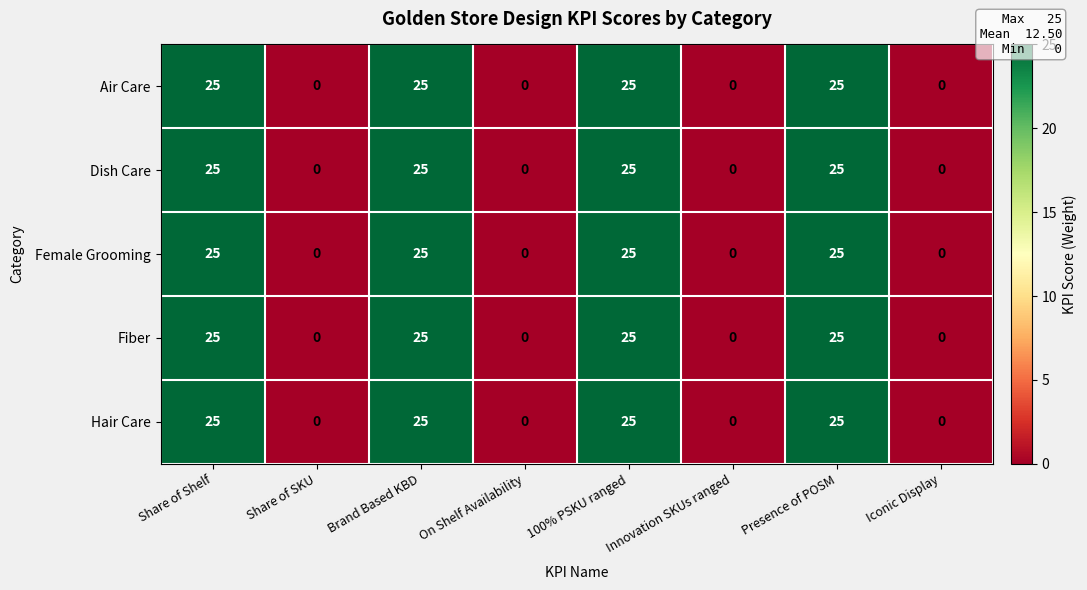

The Hair Care series shows 45 at 100% PSKU ranged. True or false?

False